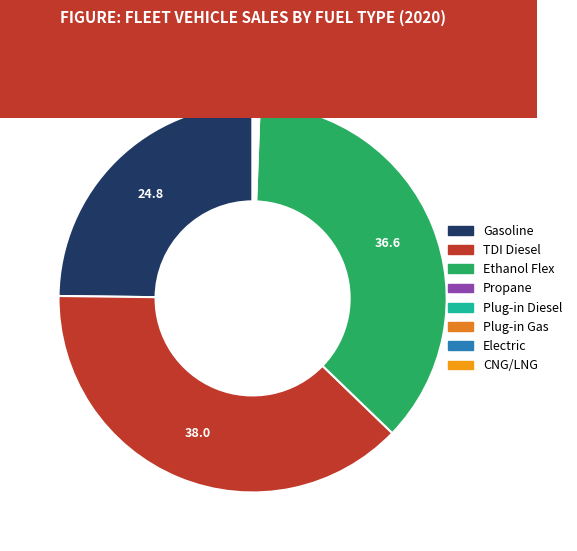

The Plug-in Diesel slice represents 0% of the pie. True or false?

True